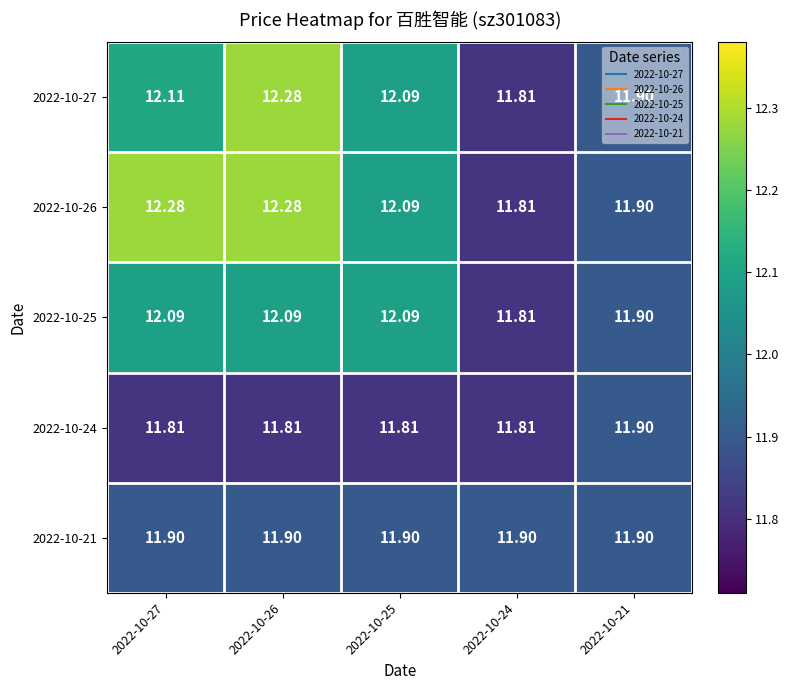

Rank the series at 2022-10-27 from highest to lowest value.

2022-10-26, 2022-10-27, 2022-10-25, 2022-10-21, 2022-10-24